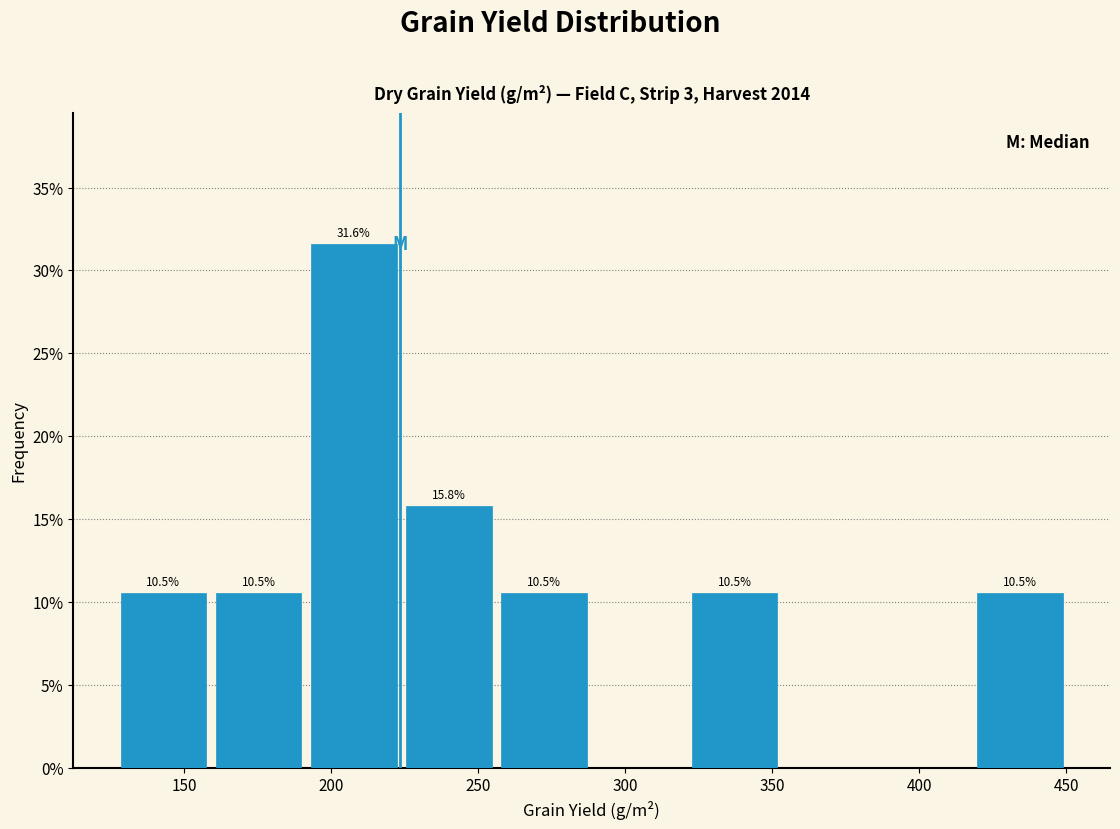

Which range on the x-axis has the tallest bar?

190 to 225